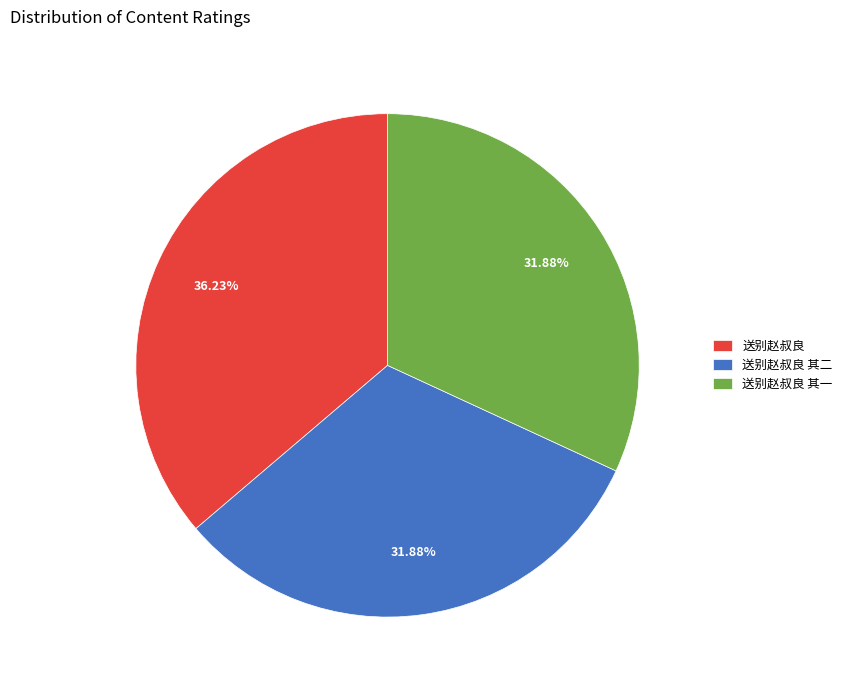

Count the number of slices in the pie.

3